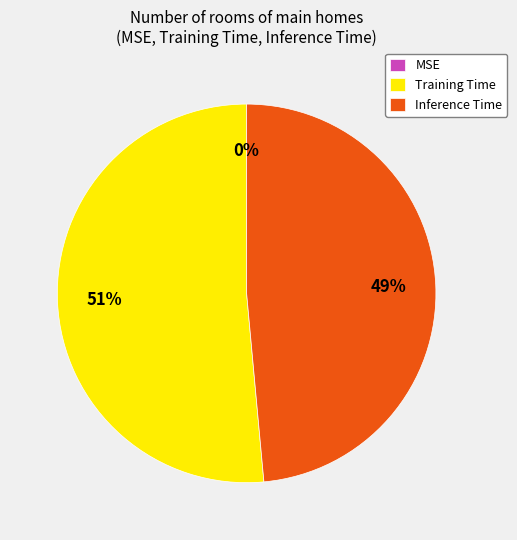

To the nearest percent, what is the average slice percentage?

33%